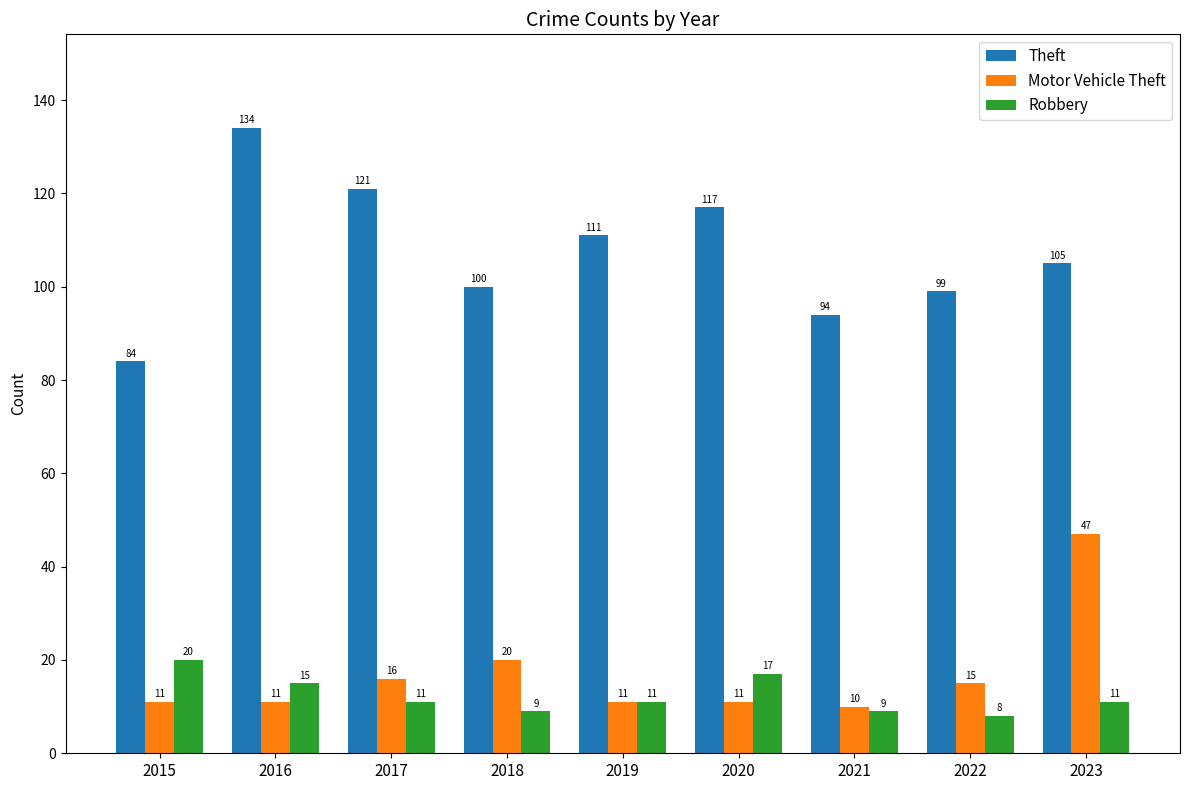

What is the average value of the Theft series?

107